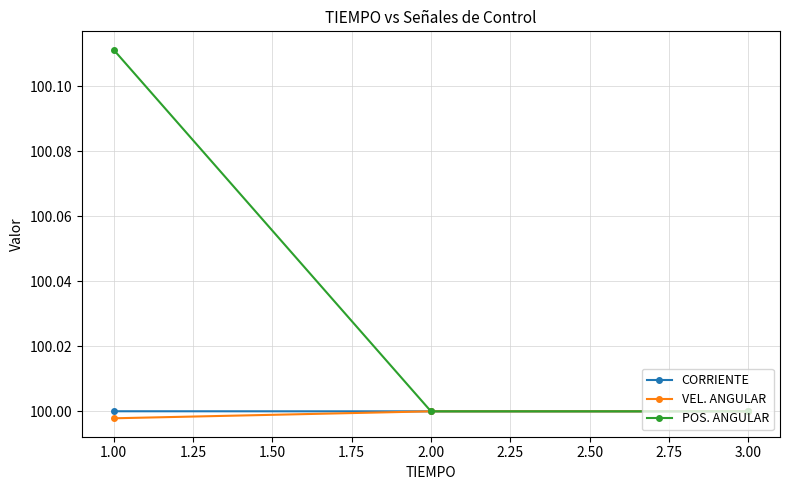

What is the label of the 3rd point from the right?

1.00